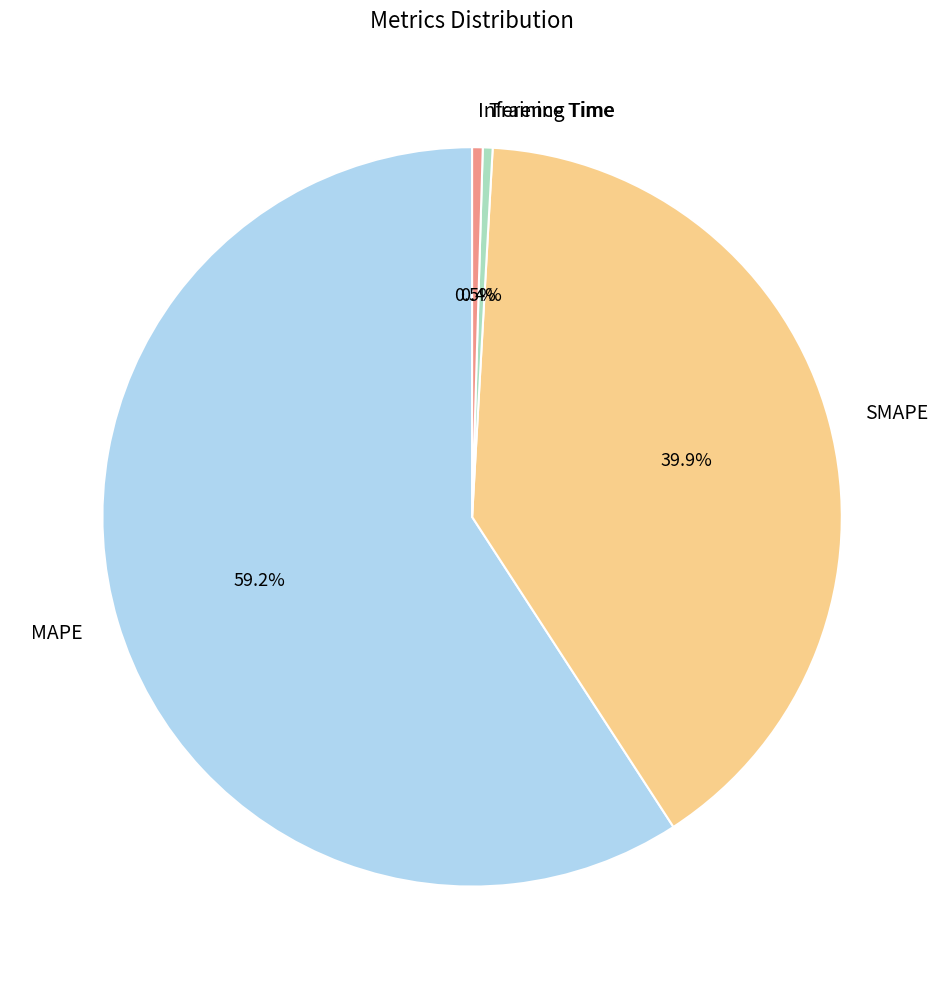

What is the total percentage of Training Time and Inference Time?

0.9%